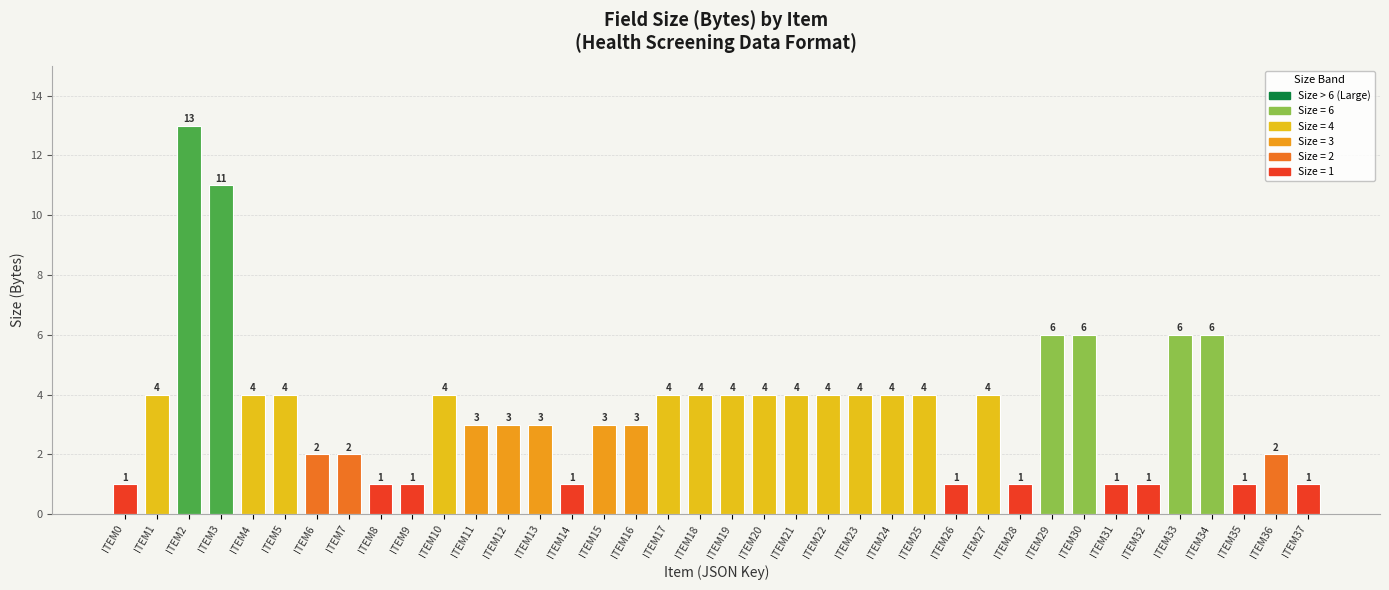

The value at ITEM13 is 3. True or false?

True